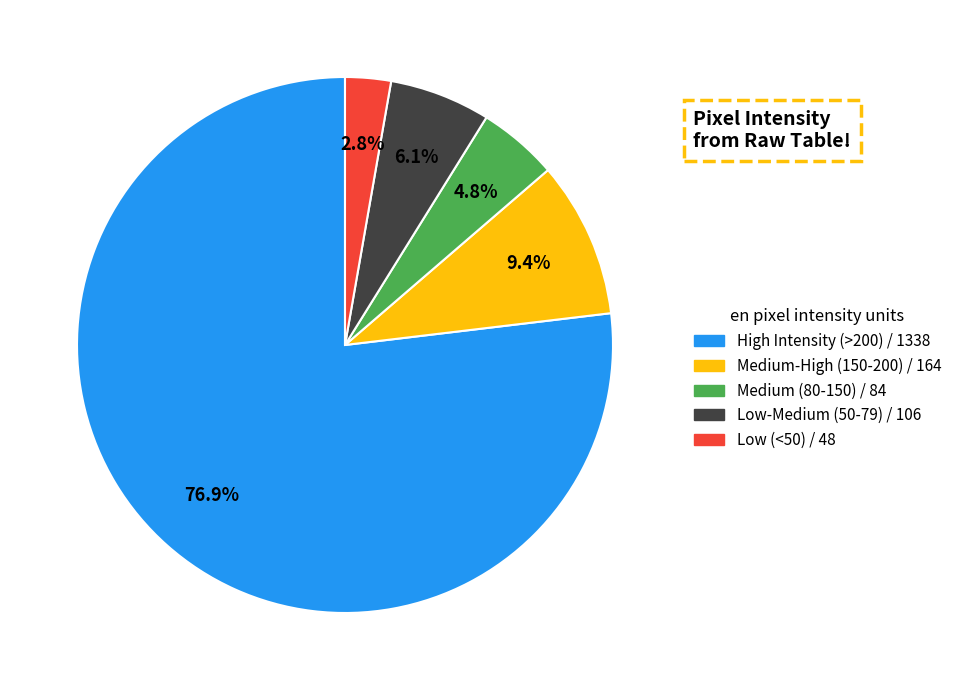

Is there a majority slice in this chart?

Yes